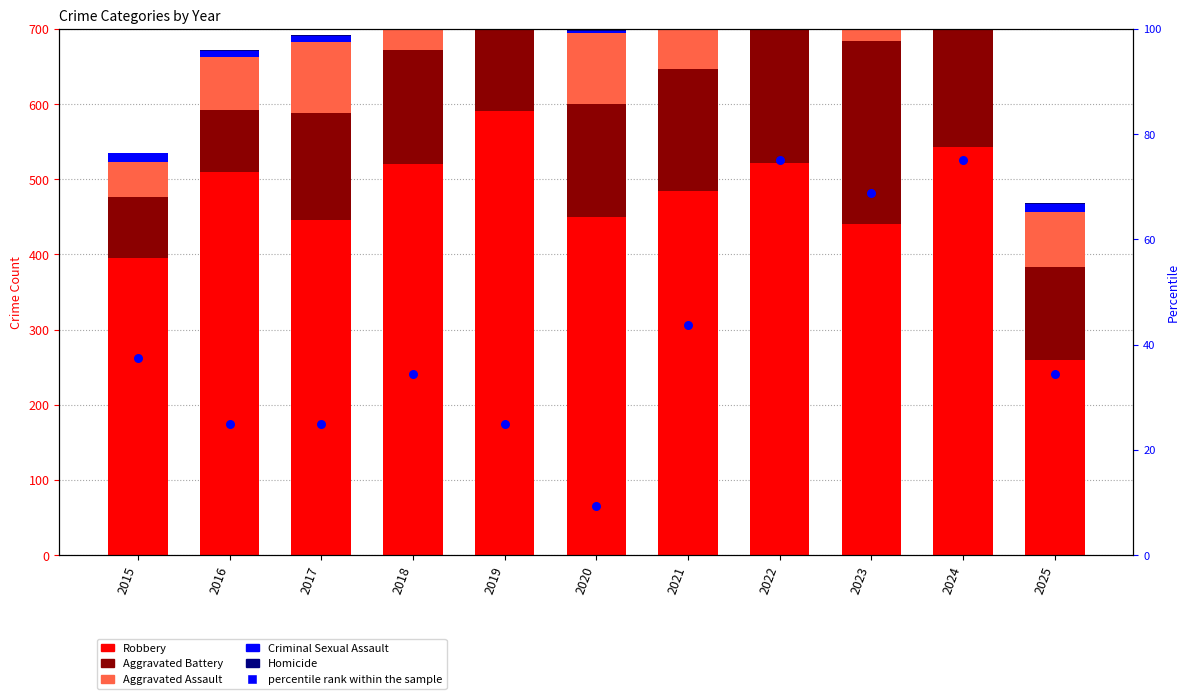

What are all the series names shown in the legend?

Robbery, Aggravated Battery, Aggravated Assault, Criminal Sexual Assault, Homicide, percentile rank within the sample